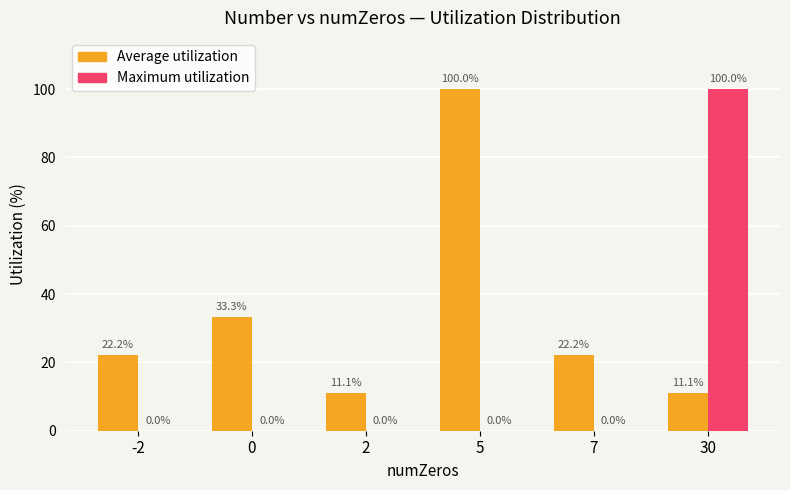

What is the average value of the Maximum utilization series?

16.7